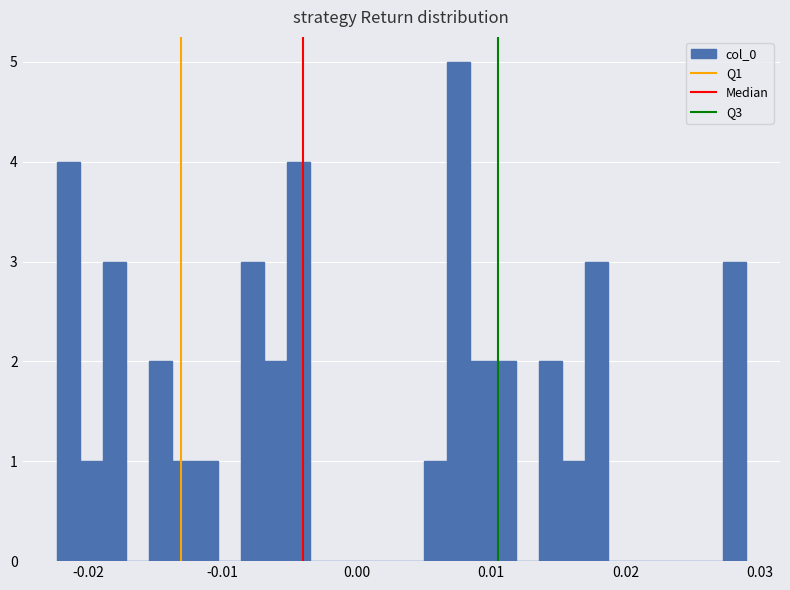

Around what value on the x-axis is the tallest bar? Give the approximate position of its centre, as read against the axis.

0.008